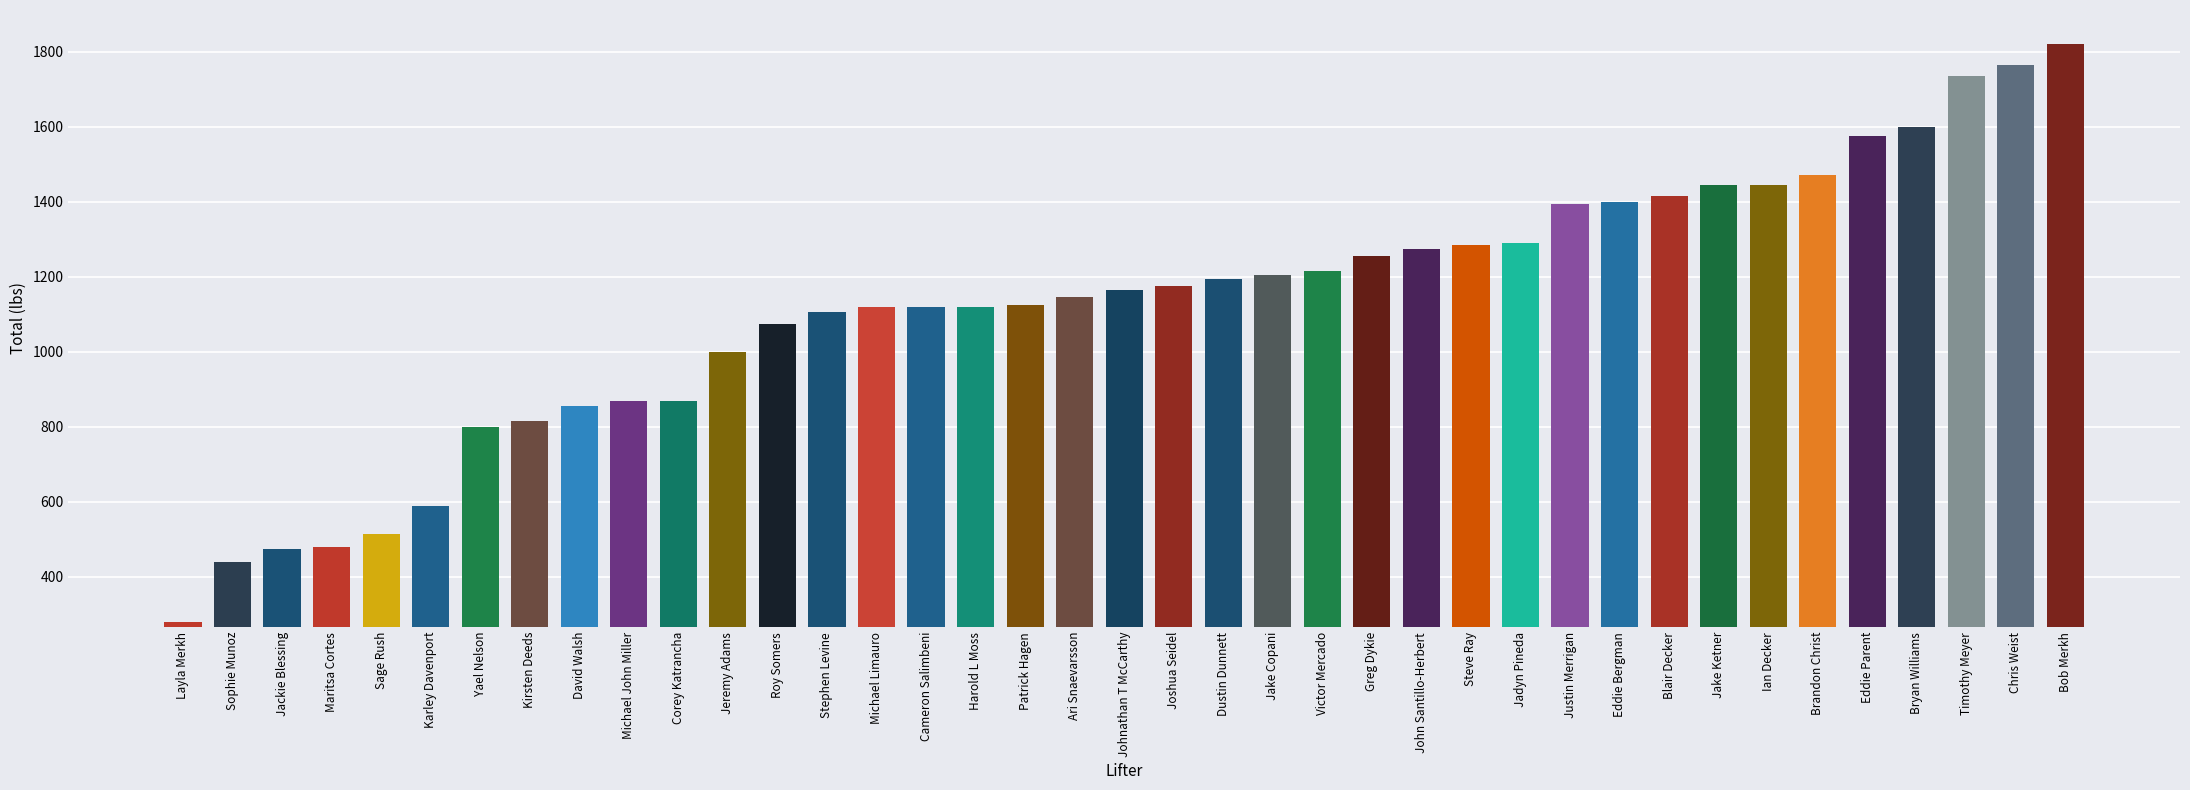

How many data points are less than 1165?

19